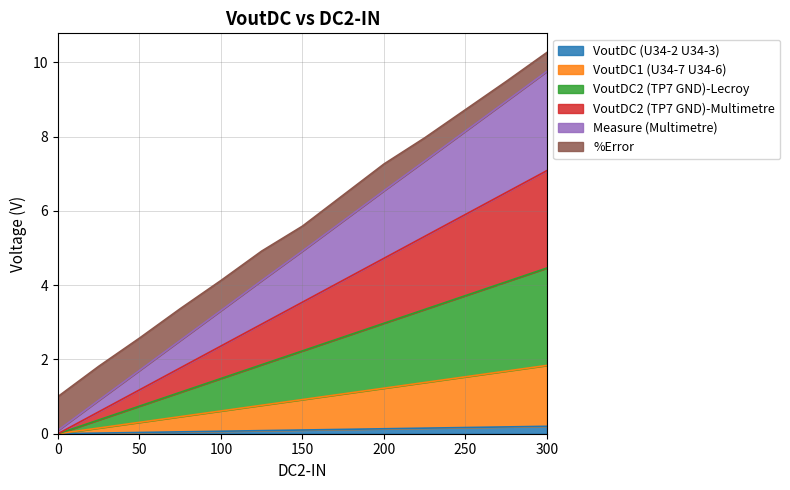

True or false: VoutDC (U34-2 U34-3) and VoutDC1 (U34-7 U34-6) intersect in this chart.

False